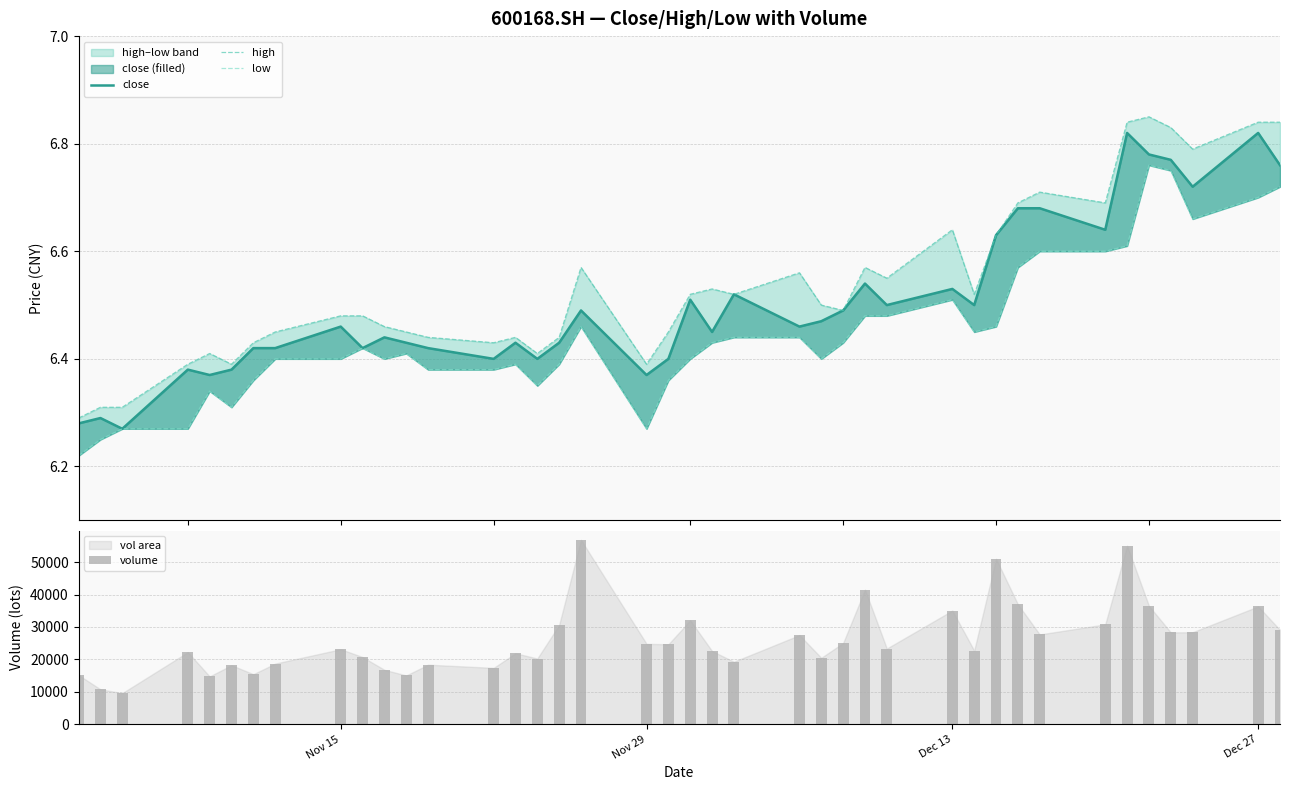

Does the chart contain stacked bars?

No